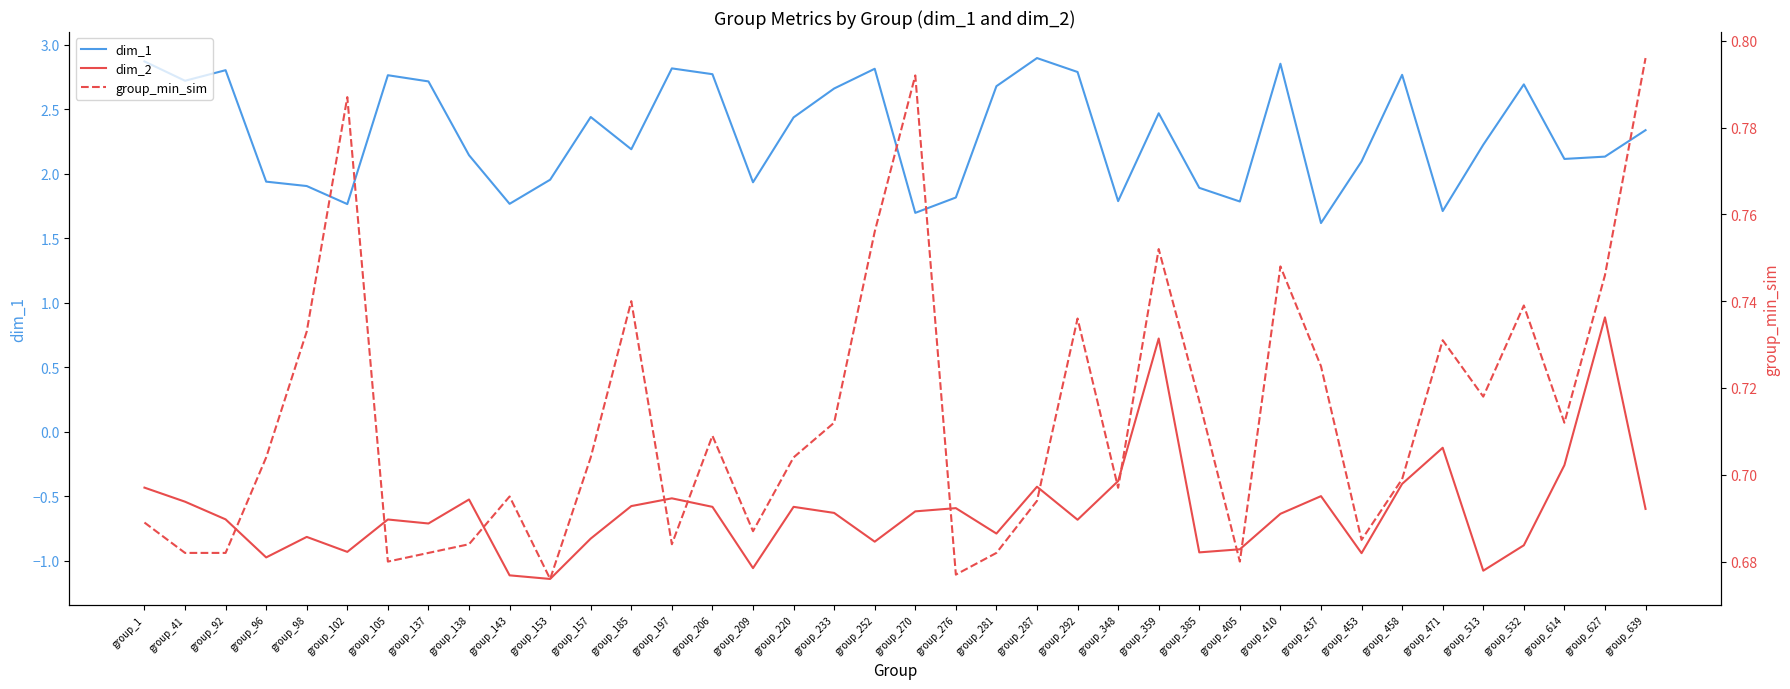

Rank the series by their average value, from lowest to highest.

dim_2, group_min_sim, dim_1